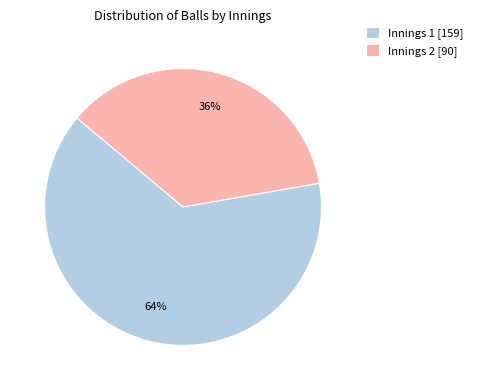

Does Innings 1 account for over 50% of the chart?

Yes